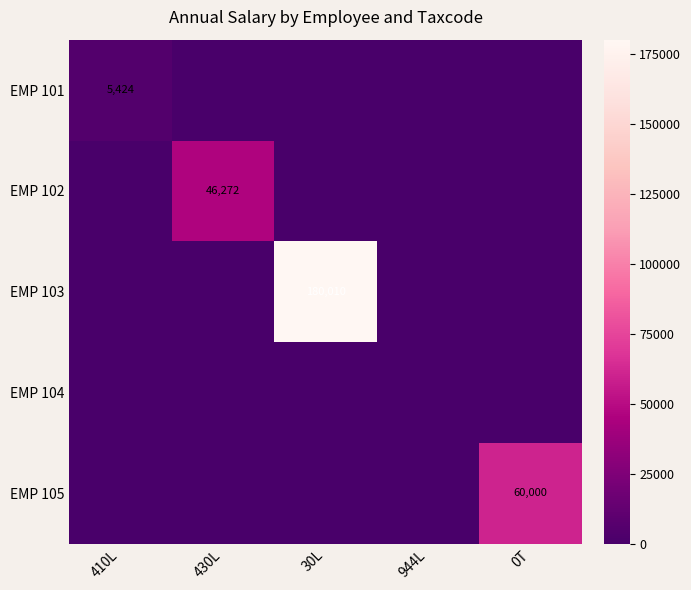

Between 0T and 430L, which is larger?

0T